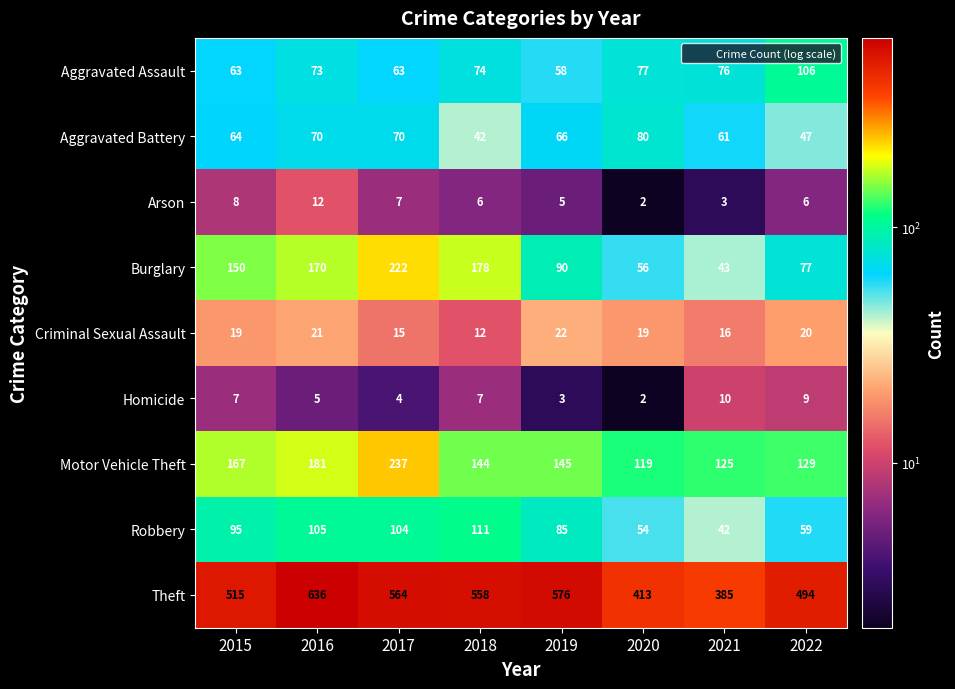

At which category does the chart reach its peak across all series?

2016